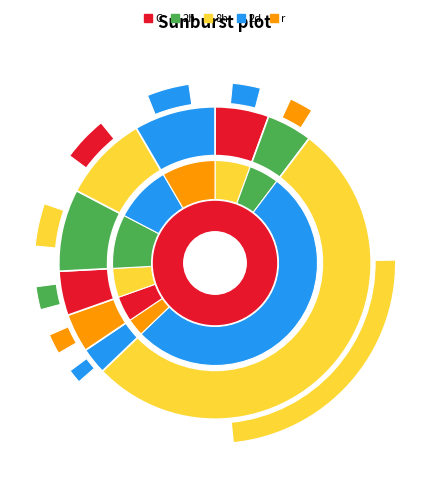

The MAZDOCK.NS slice represents 9% of the pie. True or false?

True